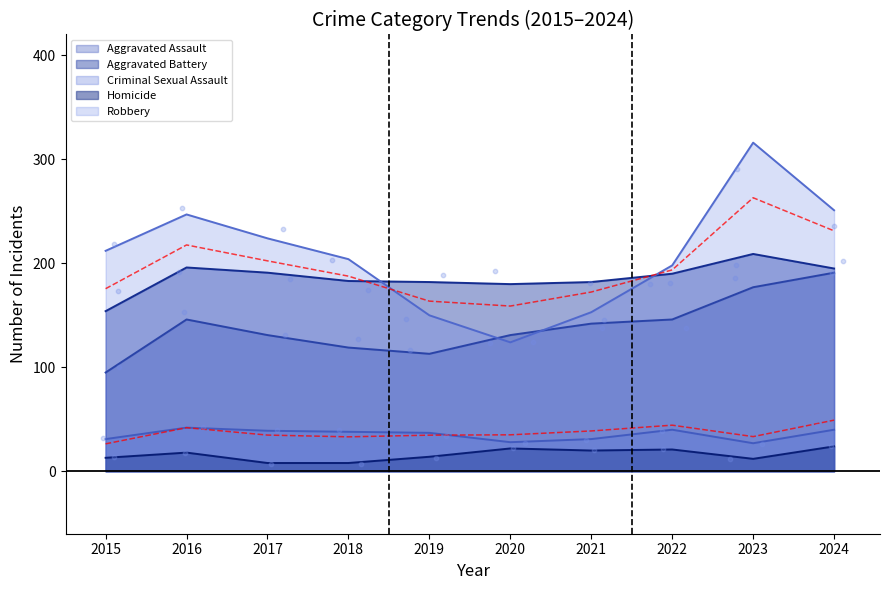

What are all the series names shown in the legend?

Aggravated Assault, Aggravated Battery, Criminal Sexual Assault, Homicide, Robbery